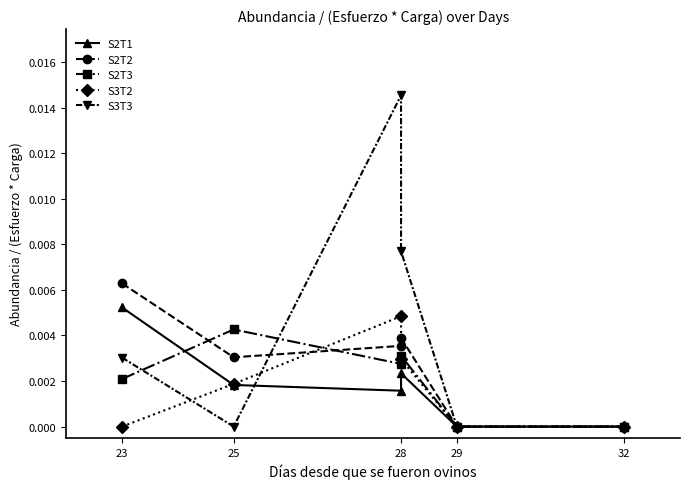

At which category is the sum across all series the highest?

28